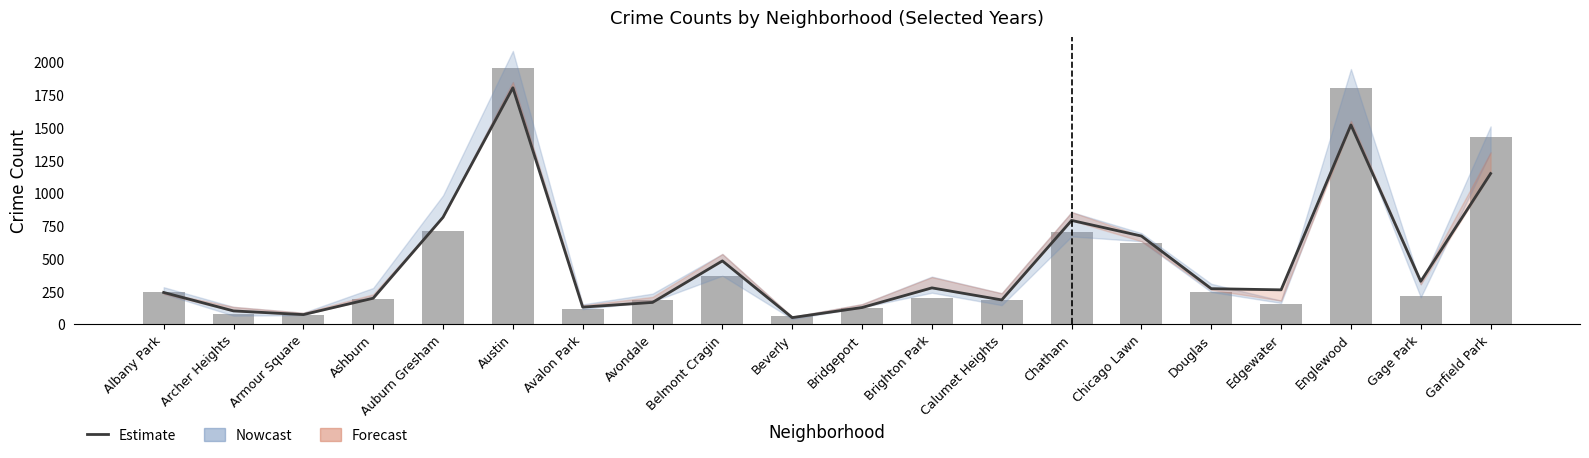

What is the label of the 1st bar from the left?

Albany Park